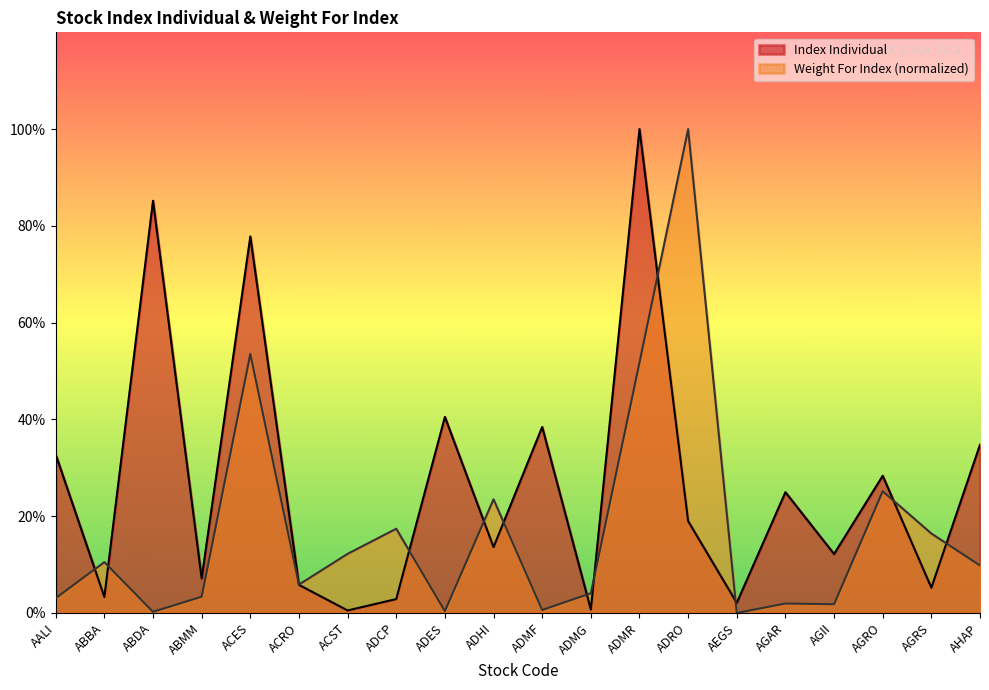

Reading left to right, list all the values displayed in this chart.

Index Individual: 32.7	3.3	85.2	7.1	77.8	5.8	0.5	2.9	40.5	13.6	38.4	0.7	100.0	19.0	2.1	25.0	12.2	28.4	5.2	34.8
Weight For Index: 3.1	10.5	0.2	3.4	53.5	5.9	12.2	17.4	0.4	23.5	0.6	4.1	51.8	100.0	0.0	2.0	1.8	25.2	16.4	9.8